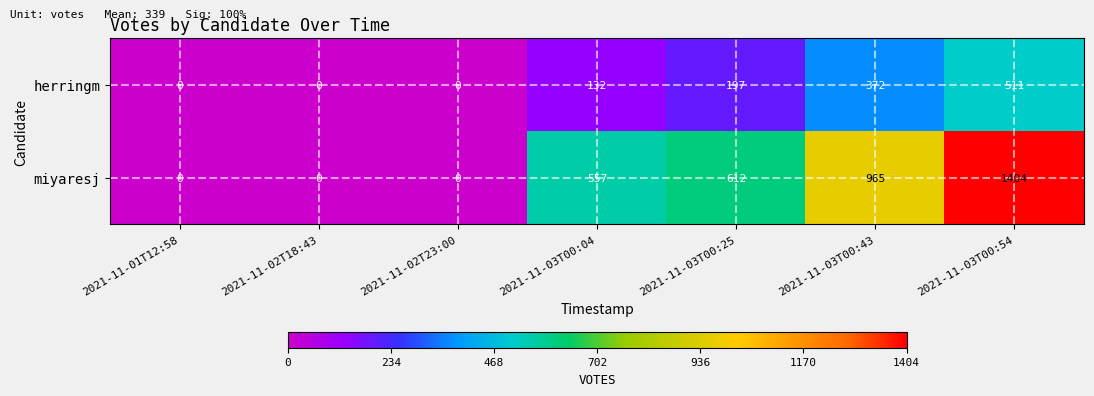

At which label is miyaresj closest to 702?

2021-11-03T00:25